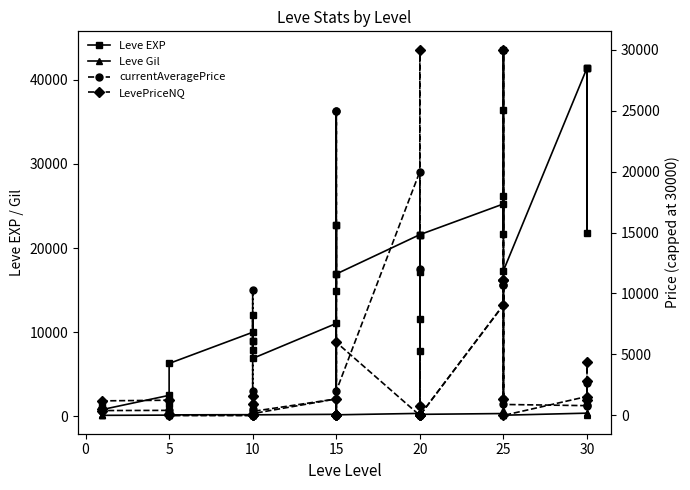

What are all the series names shown in the legend?

Leve EXP, Leve Gil, currentAveragePrice, LevePriceNQ